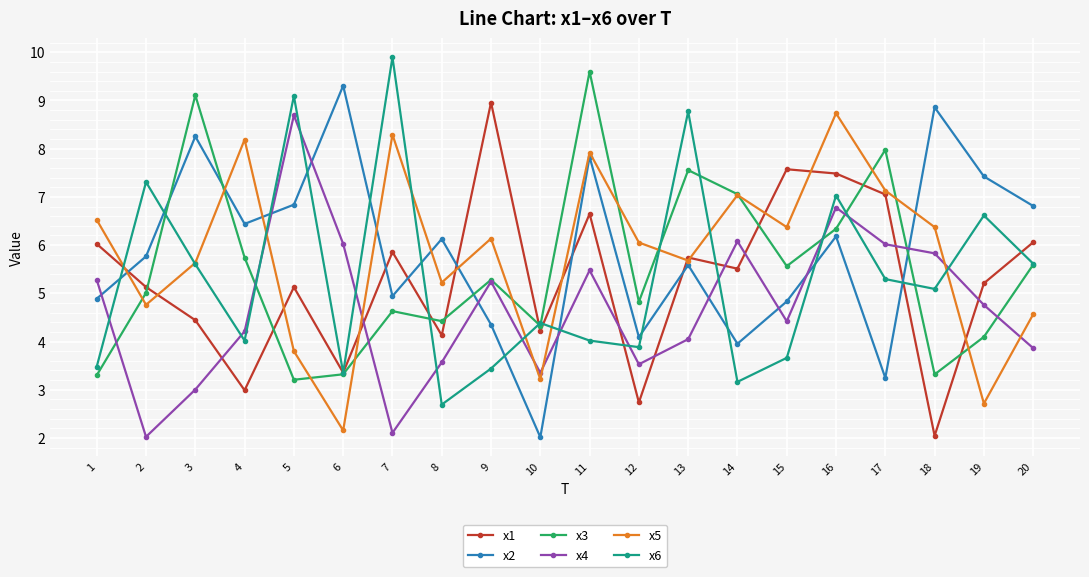

What is the value of the x2 point at the 13th from the left?

5.6